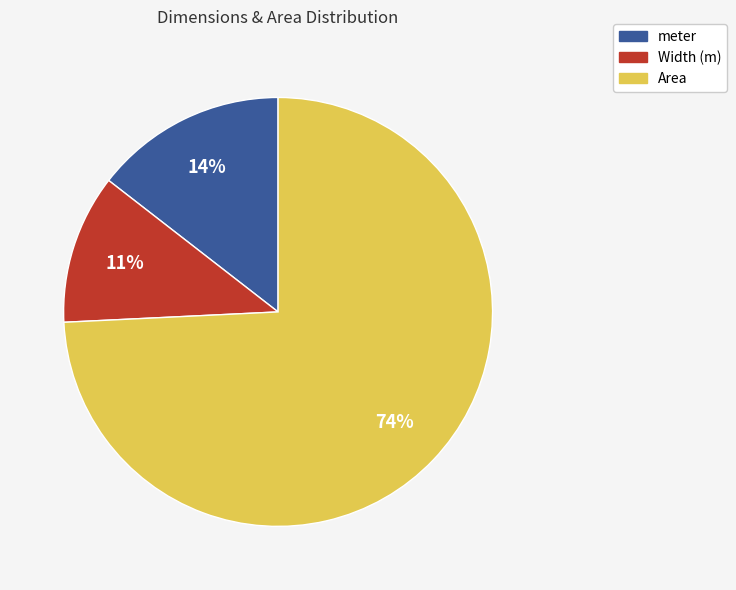

Approximately how many times larger is the value at Width (m) compared to meter?

0.8